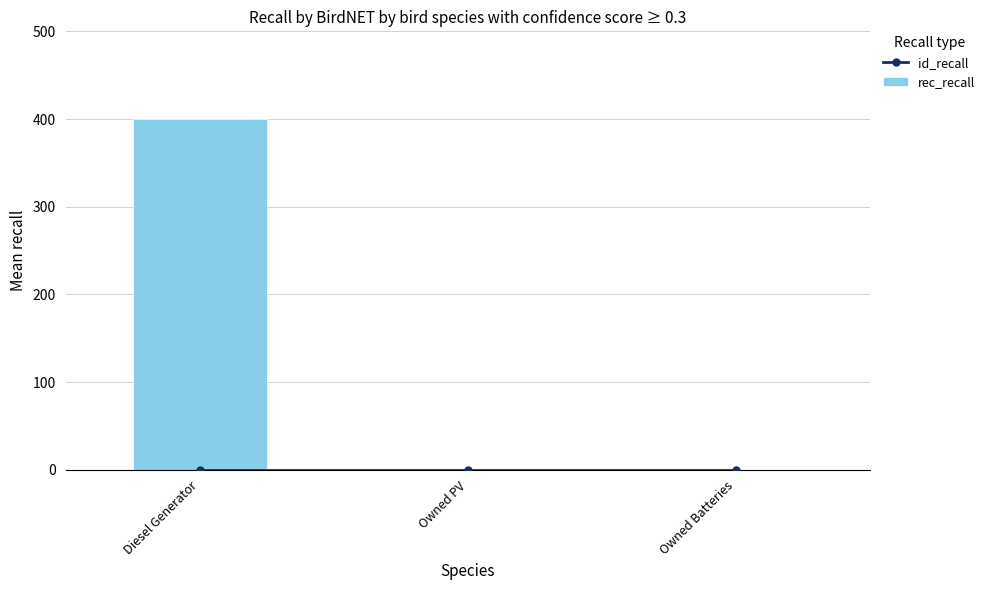

How many positive values does the rec_recall series have?

1